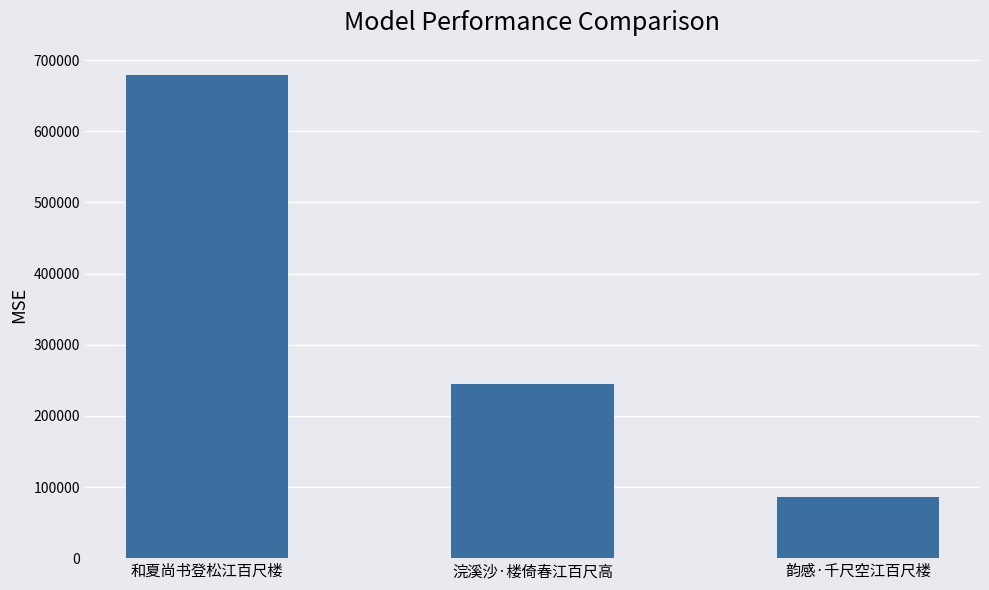

Reading right to left, extract all data points from this chart.

85440	245047	679254